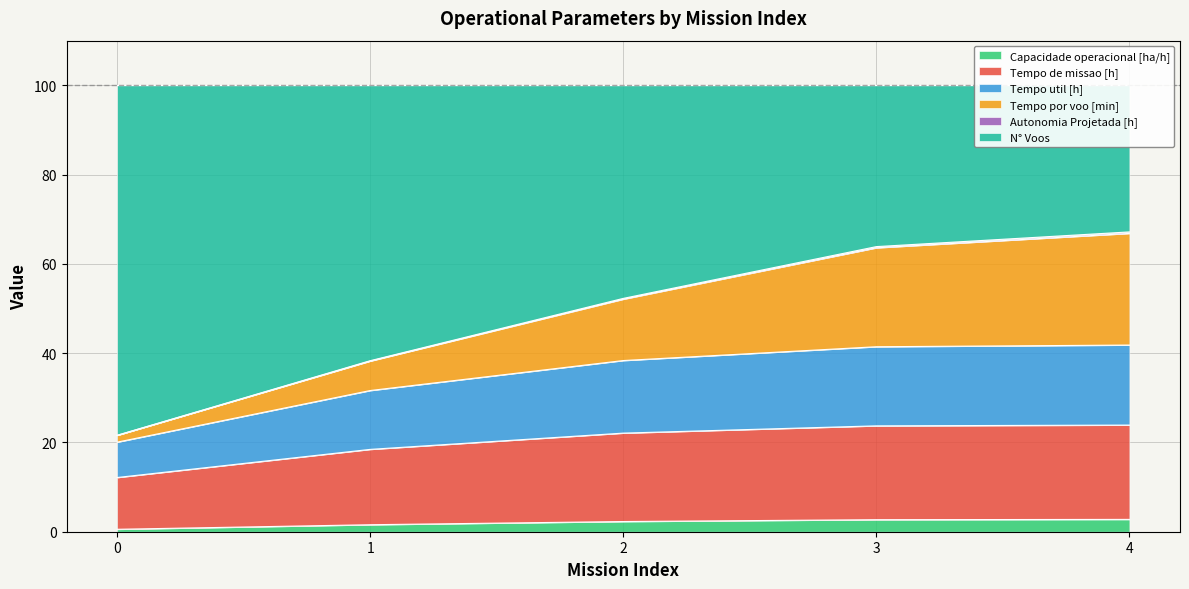

Is it true that Capacidade operacional [ha/h] equals 0.5 at 0?

True